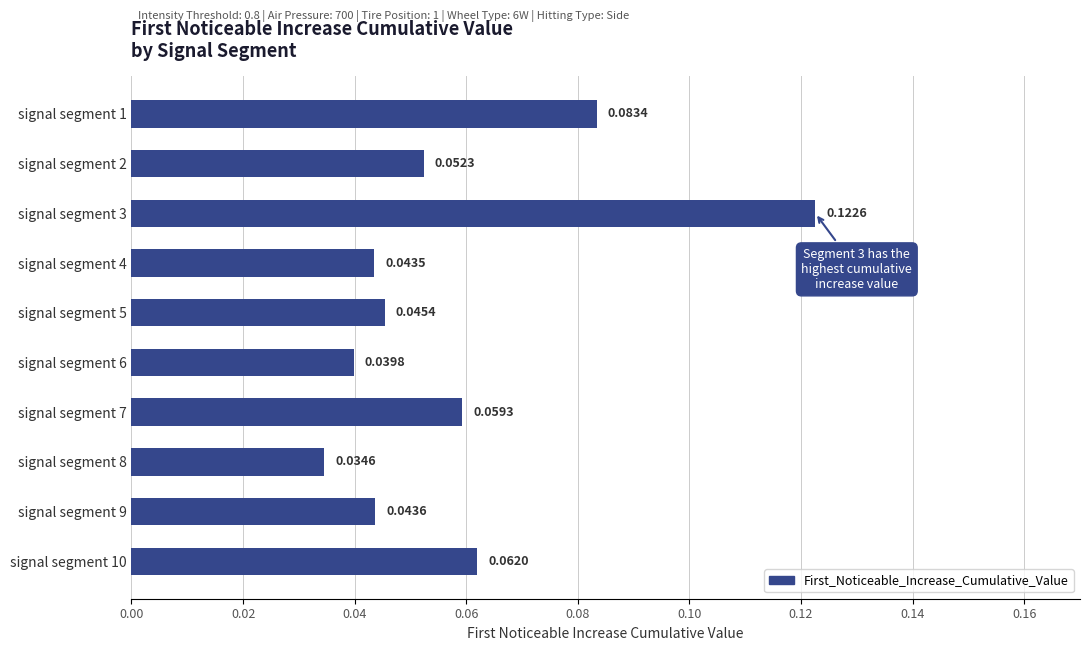

How many categories are shown in the chart?

10